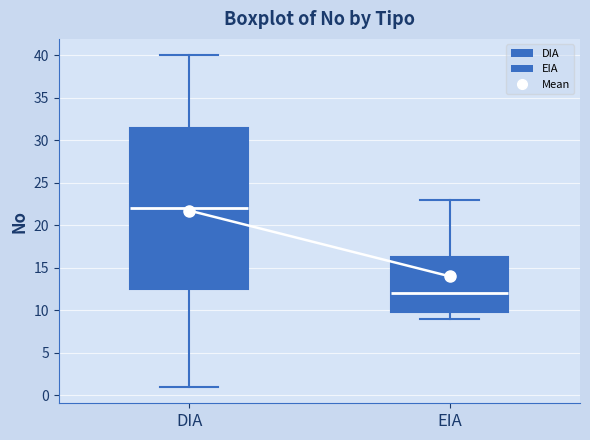

Comparing the boxes themselves (not the whiskers), which one is the tallest?

DIA